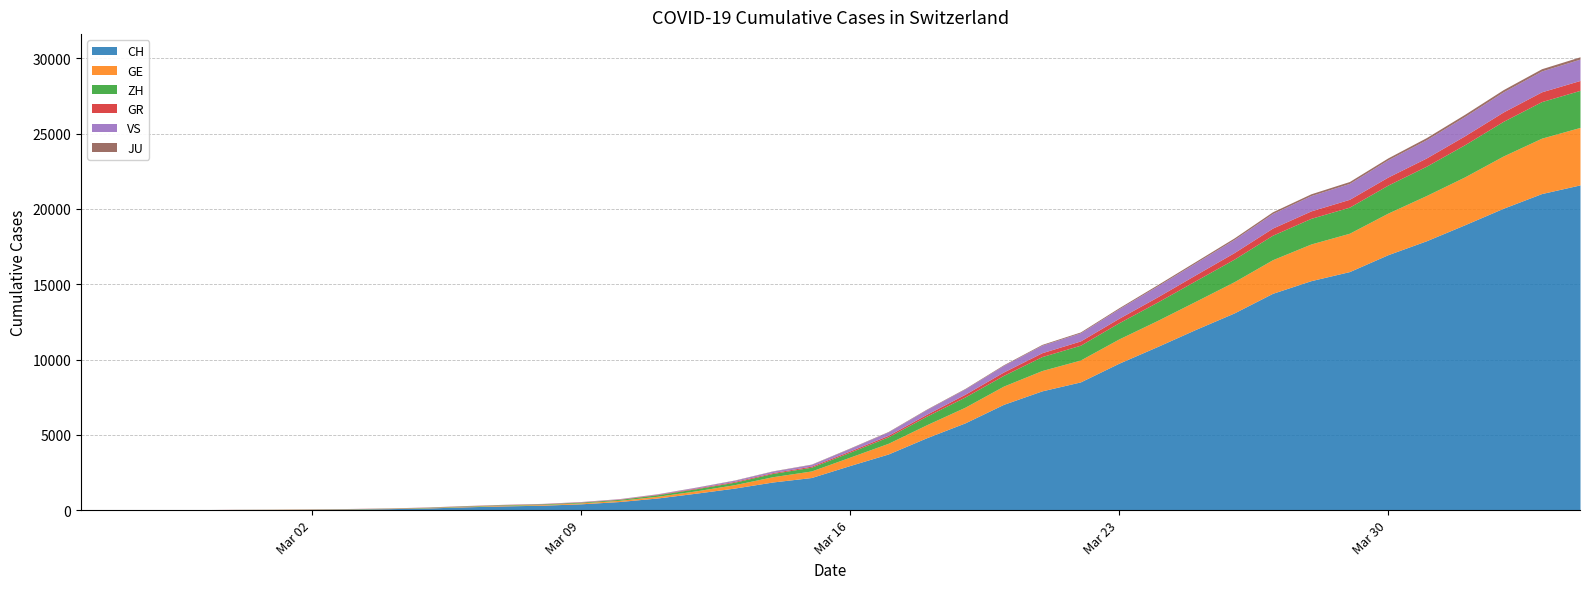

Reading right to left, extract all data points from this chart.

CH: 2020-04-04=21593	2020-04-03=21017	2020-04-02=20040	2020-04-01=18946	2020-03-31=17882	2020-03-30=16957	2020-03-29=15837	2020-03-28=15235	2020-03-27=14394	2020-03-26=13091	2020-03-25=12000	2020-03-24=10858	2020-03-23=9752	2020-03-22=8512	2020-03-21=7918	2020-03-20=7022	2020-03-19=5794	2020-03-18=4807	2020-03-17=3727	2020-03-16=2959	2020-03-15=2165	2020-03-14=1870	2020-03-13=1463	2020-03-12=1125	2020-03-11=807	2020-03-10=570	2020-03-09=419	2020-03-08=327	2020-03-07=280	2020-03-06=219	2020-03-05=142	2020-03-04=97	2020-03-03=69	2020-03-02=50	2020-03-01=36	2020-02-29=30	2020-02-28=20	2020-02-27=8	2020-02-26=4	2020-02-25=0
GE: 2020-04-04=3816	2020-04-03=3678	2020-04-02=3469	2020-04-01=3180	2020-03-31=3003	2020-03-30=2761	2020-03-29=2547	2020-03-28=2436	2020-03-27=2231	2020-03-26=2073	2020-03-25=1870	2020-03-24=1729	2020-03-23=1611	2020-03-22=1453	2020-03-21=1350	2020-03-20=1212	2020-03-19=1041	2020-03-18=863	2020-03-17=710	2020-03-16=556	2020-03-15=435	2020-03-14=351	2020-03-13=227	2020-03-12=155	2020-03-11=114	2020-03-10=80	2020-03-09=60	2020-03-08=45	2020-03-07=43	2020-03-06=30	2020-03-05=20	2020-03-04=16	2020-03-03=14	2020-03-02=11	2020-03-01=10	2020-02-29=9	2020-02-28=5	2020-02-27=1	2020-02-26=1	2020-02-25=0
ZH: 2020-04-04=2461	2020-04-03=2428	2020-04-02=2300	2020-04-01=2136	2020-03-31=1947	2020-03-30=1859	2020-03-29=1733	2020-03-28=1701	2020-03-27=1627	2020-03-26=1500	2020-03-25=1368	2020-03-24=1221	2020-03-23=1073	2020-03-22=984	2020-03-21=925	2020-03-20=711	2020-03-19=679	2020-03-18=568	2020-03-17=429	2020-03-16=326	2020-03-15=250	2020-03-14=218	2020-03-13=163	2020-03-12=140	2020-03-11=101	2020-03-10=62	2020-03-09=49	2020-03-08=40	2020-03-07=34	2020-03-06=29	2020-03-05=23	2020-03-04=15	2020-03-03=13	2020-03-02=10	2020-03-01=7	2020-02-29=6	2020-02-28=2	2020-02-27=2	2020-02-26=0	2020-02-25=0
GR: 2020-04-04=657	2020-04-03=649	2020-04-02=622	2020-04-01=592	2020-03-31=547	2020-03-30=535	2020-03-29=519	2020-03-28=495	2020-03-27=474	2020-03-26=433	2020-03-25=393	2020-03-24=343	2020-03-23=300	2020-03-22=284	2020-03-21=258	2020-03-20=226	2020-03-19=182	2020-03-18=128	2020-03-17=101	2020-03-16=84	2020-03-15=71	2020-03-14=56	2020-03-13=53	2020-03-12=43	2020-03-11=31	2020-03-10=22	2020-03-09=18	2020-03-08=18	2020-03-07=17	2020-03-06=16	2020-03-05=14	2020-03-04=12	2020-03-03=9	2020-03-02=9	2020-03-01=6	2020-02-29=6	2020-02-28=6	2020-02-27=2	2020-02-26=2	2020-02-25=0
VS: 2020-04-04=1418	2020-04-03=1385	2020-04-02=1334	2020-04-01=1282	2020-03-31=1211	2020-03-30=1144	2020-03-29=1055	2020-03-28=1017	2020-03-27=968	2020-03-26=874	2020-03-25=793	2020-03-24=728	2020-03-23=628	2020-03-22=535	2020-03-21=498	2020-03-20=436	2020-03-19=349	2020-03-18=312	2020-03-17=225	2020-03-16=172	2020-03-15=115	2020-03-14=98	2020-03-13=76	2020-03-12=53	2020-03-11=30	2020-03-10=22	2020-03-09=17	2020-03-08=12	2020-03-07=7	2020-03-06=6	2020-03-05=5	2020-03-04=4	2020-03-03=3	2020-03-02=3	2020-03-01=2	2020-02-29=1	2020-02-28=1	2020-02-27=0	2020-02-26=0	2020-02-25=0
JU: 2020-04-04=154	2020-04-03=149	2020-04-02=149	2020-04-01=145	2020-03-31=140	2020-03-30=128	2020-03-29=127	2020-03-28=119	2020-03-27=114	2020-03-26=100	2020-03-25=92	2020-03-24=82	2020-03-23=69	2020-03-22=61	2020-03-21=54	2020-03-20=44	2020-03-19=36	2020-03-18=32	2020-03-17=29	2020-03-16=25	2020-03-15=19	2020-03-14=18	2020-03-13=17	2020-03-12=12	2020-03-11=7	2020-03-10=7	2020-03-09=7	2020-03-08=5	2020-03-07=5	2020-03-06=4	2020-03-05=4	2020-03-04=2	2020-03-03=2	2020-03-02=1	2020-03-01=1	2020-02-29=1	2020-02-28=1	2020-02-27=1	2020-02-26=0	2020-02-25=0